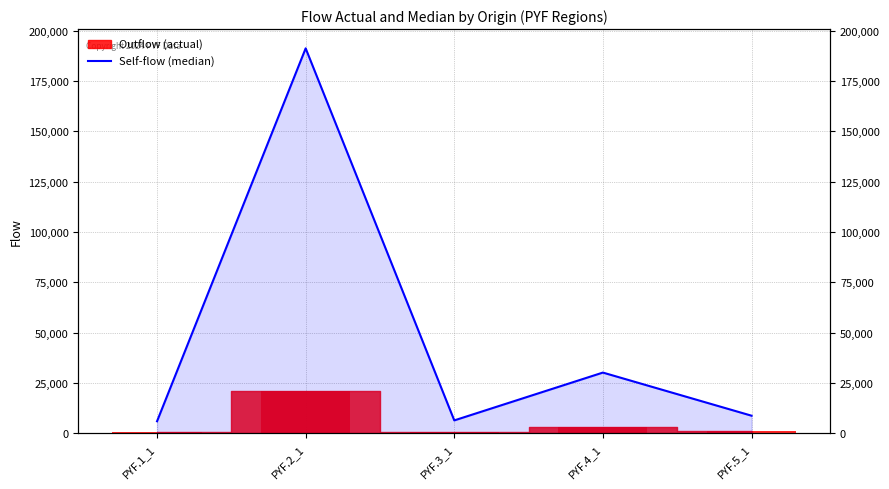

Approximately how many times larger is the value at PYF.3_1 compared to PYF.5_1?

0.7